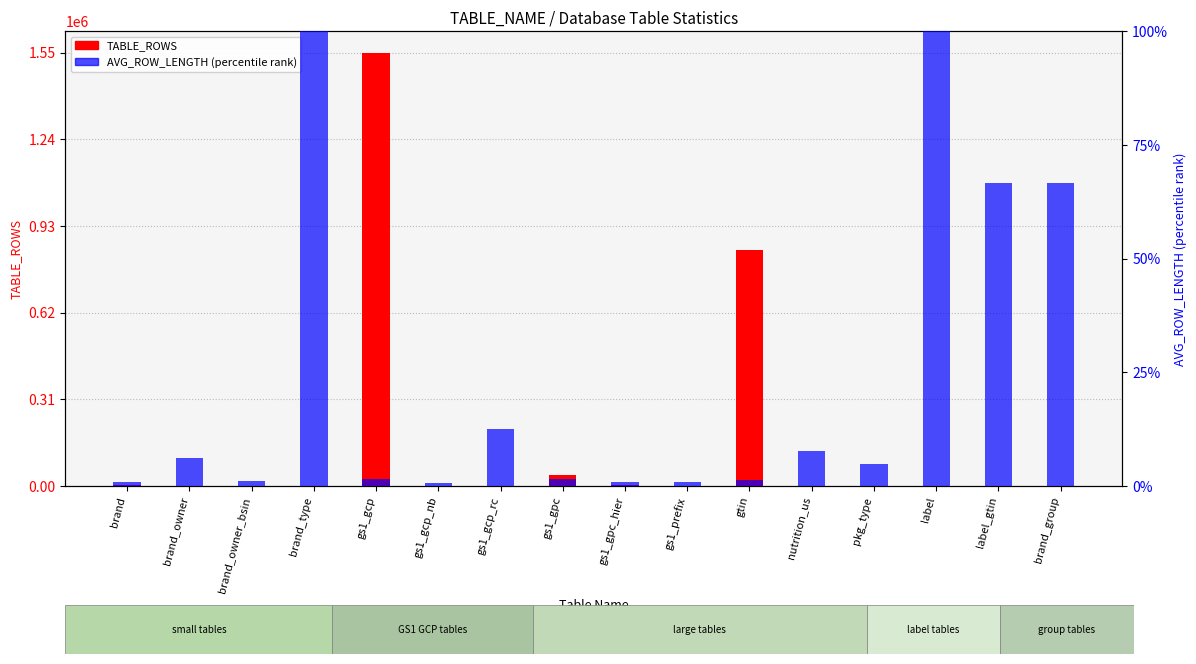

What is the sum of the TABLE_ROWS values at brand_group and gs1_gpc?

38763.0